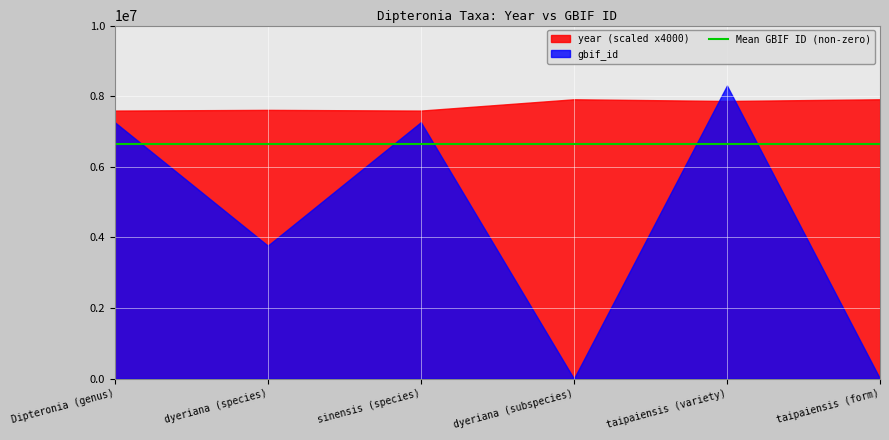

What is the sum of all year values?

11621